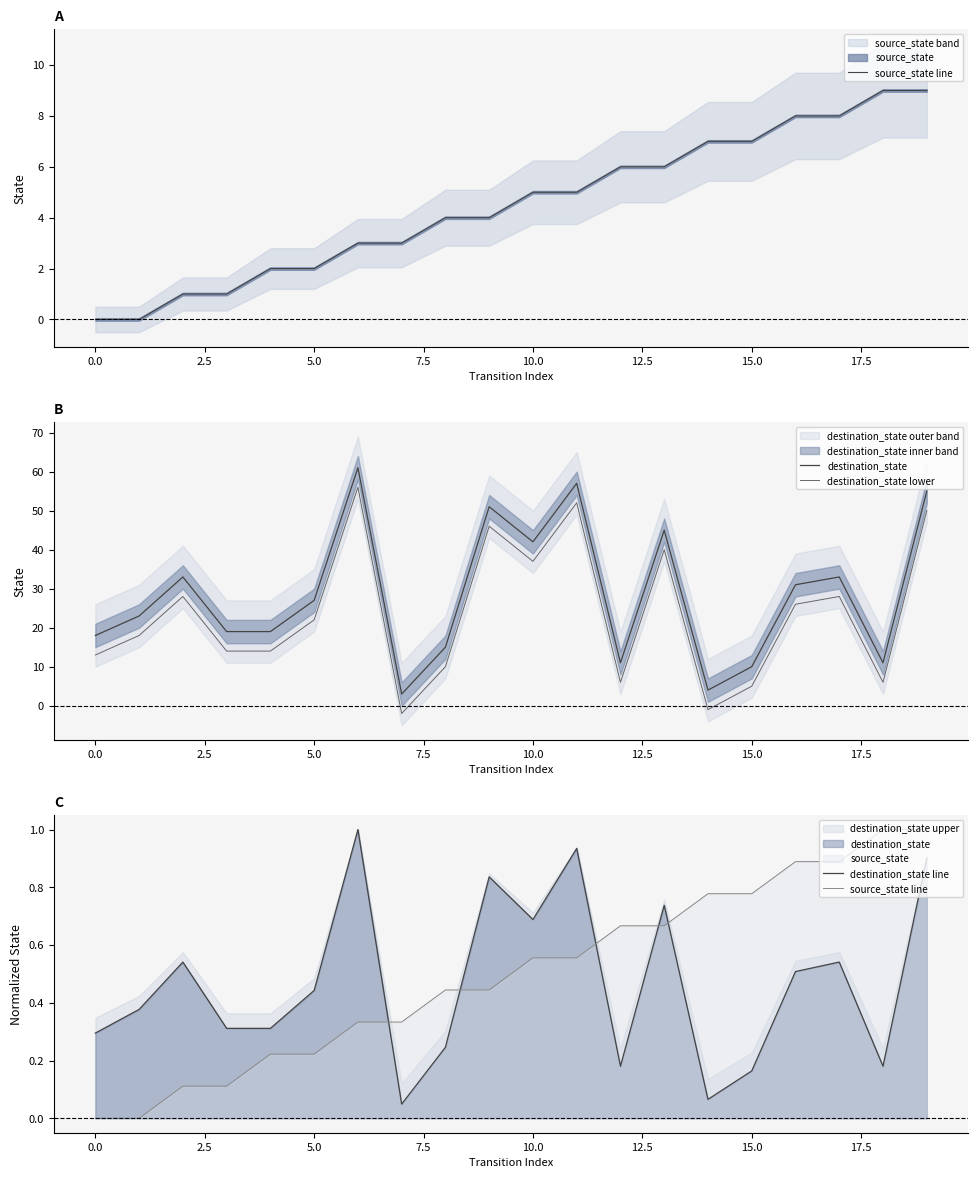

How many positive values does the destination_state lower series have?

18